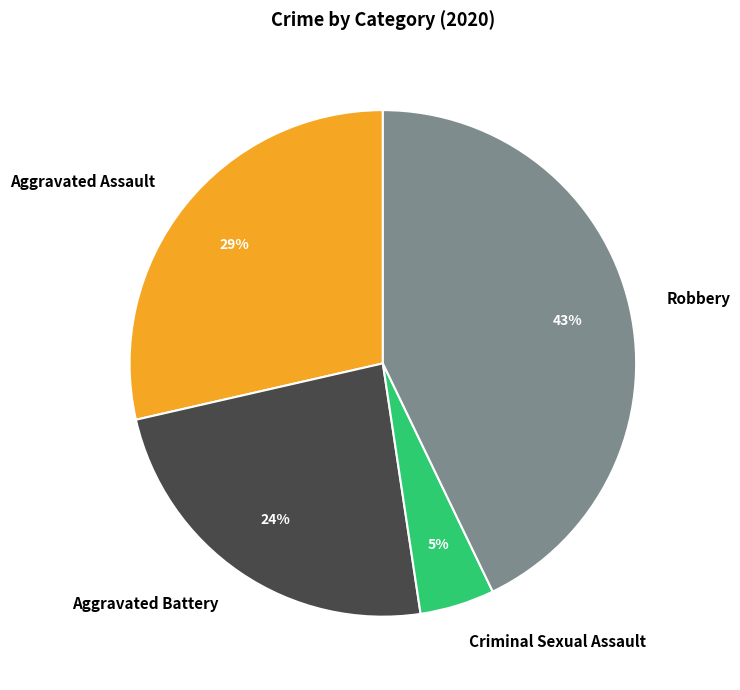

Is it true that Robbery is 52% of the pie?

False